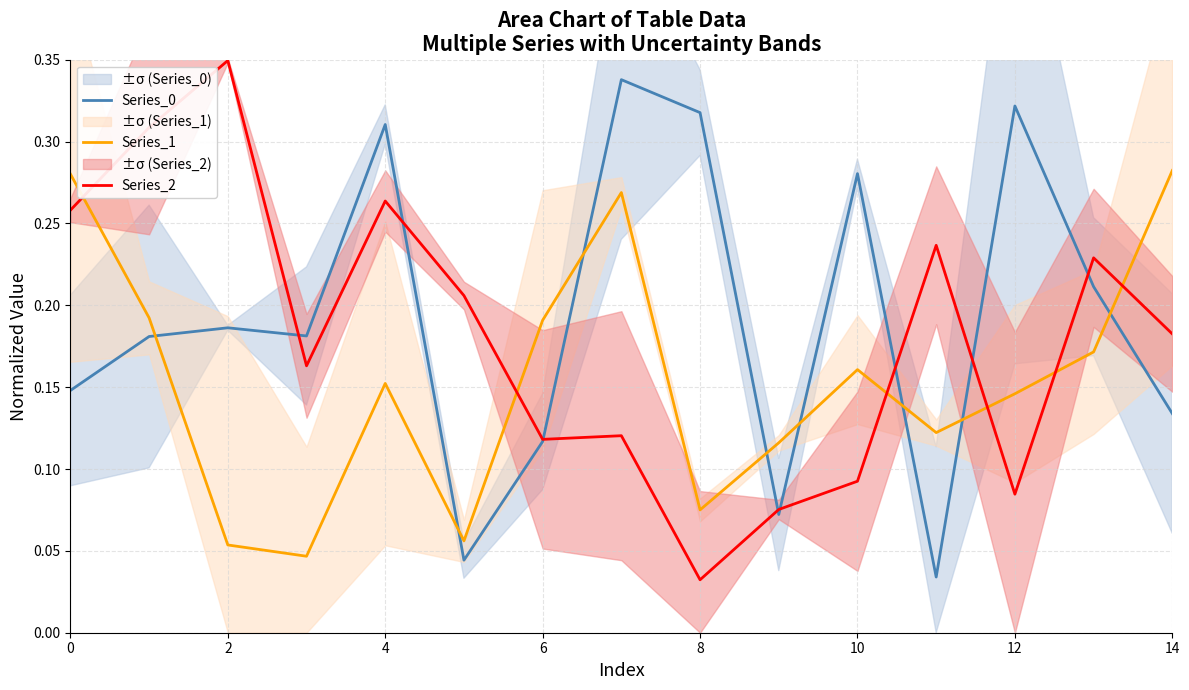

True or false: Series_1 and Series_0 cross at least once.

True